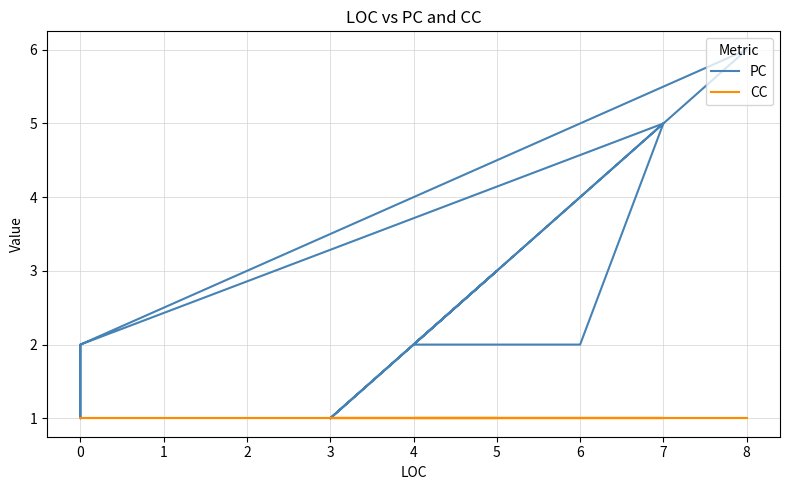

Which series has the largest total across all categories?

PC